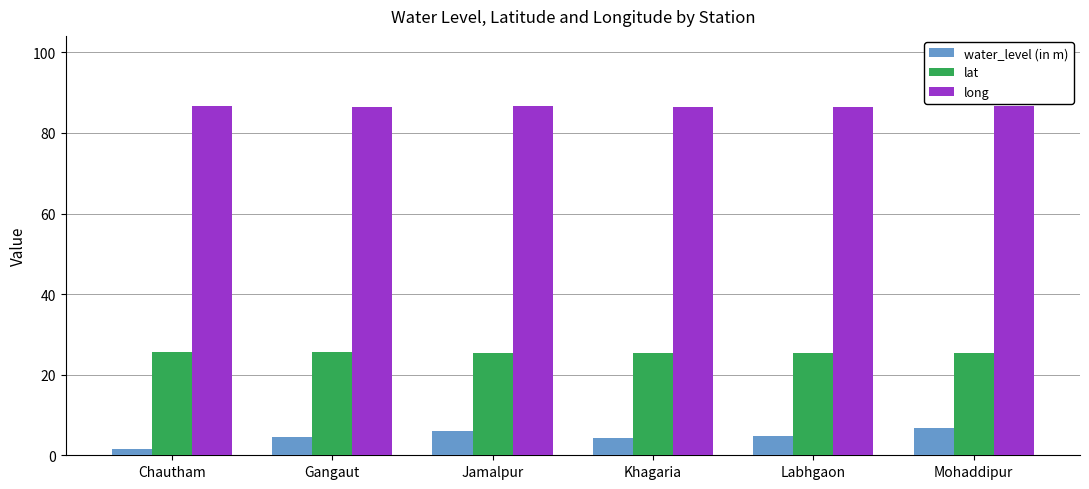

Rank the series at Khagaria from highest to lowest value.

long, lat, water_level (in m)